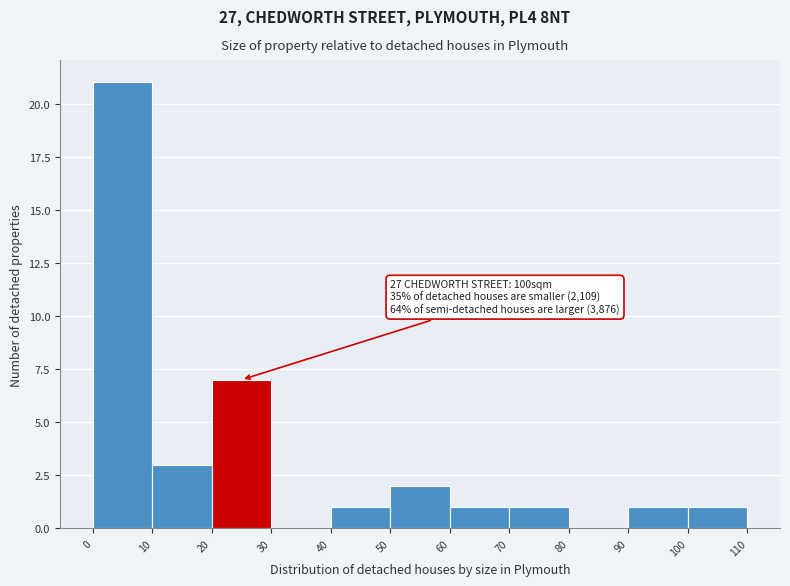

Over which range of the x-axis is the bar tallest?

0 to 10